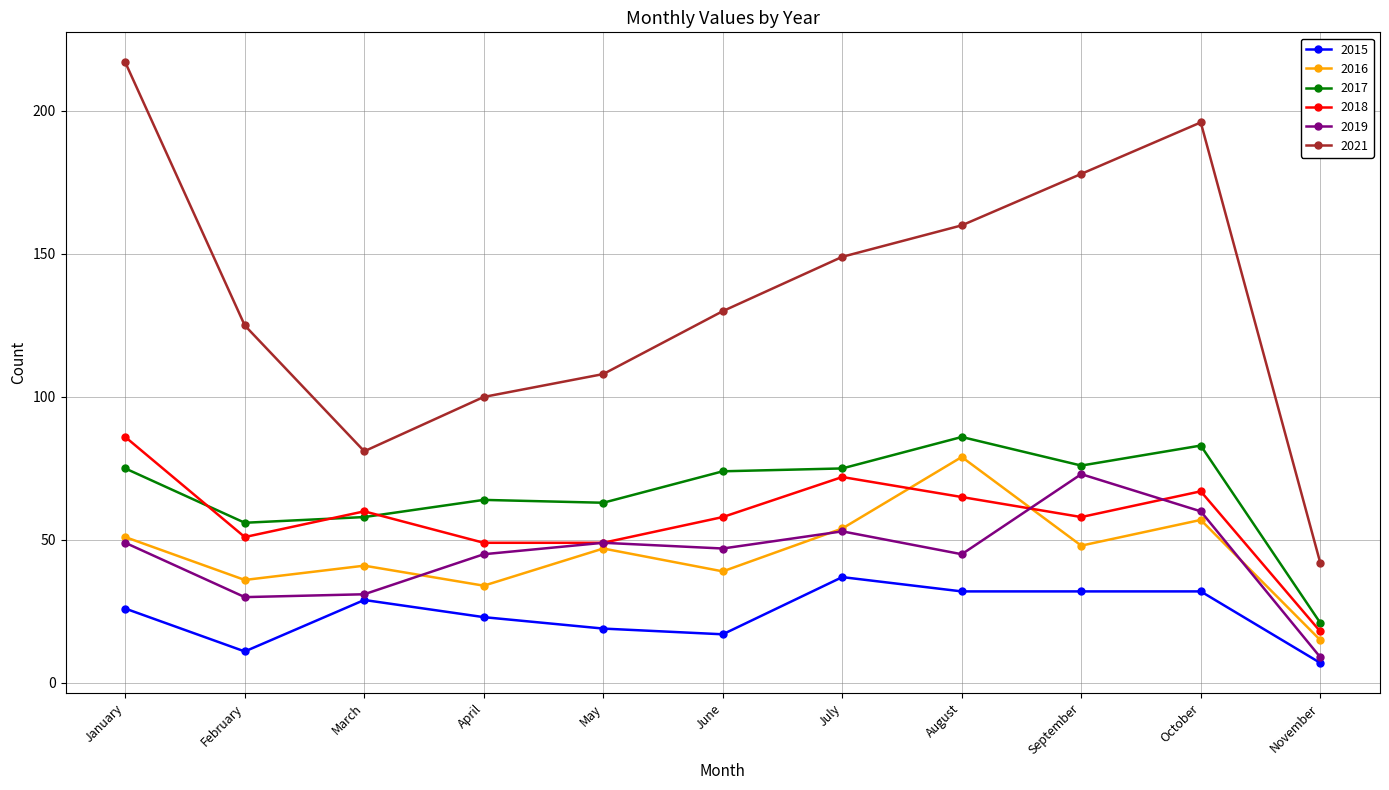

Reading left to right, transcribe all the data shown in this chart.

2015: 26	11	29	23	19	17	37	32	32	32	7
2016: 51	36	41	34	47	39	54	79	48	57	15
2017: 75	56	58	64	63	74	75	86	76	83	21
2018: 86	51	60	49	49	58	72	65	58	67	18
2019: 49	30	31	45	49	47	53	45	73	60	9
2021: 217	125	81	100	108	130	149	160	178	196	42